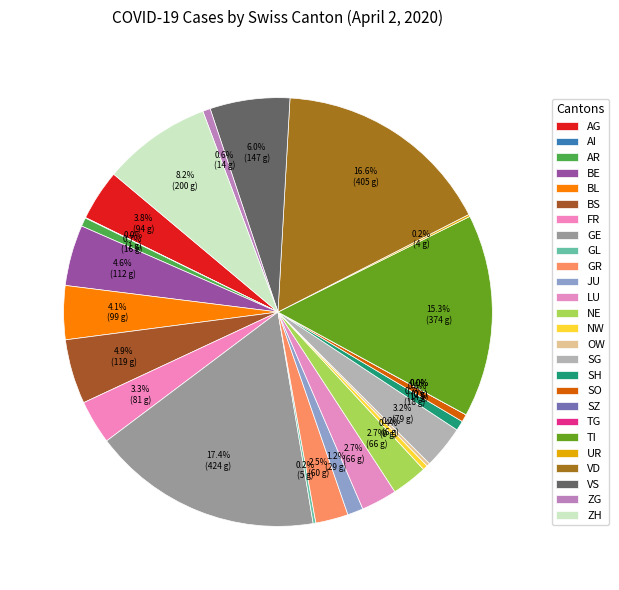

The ZG slice represents 9% of the pie. True or false?

False